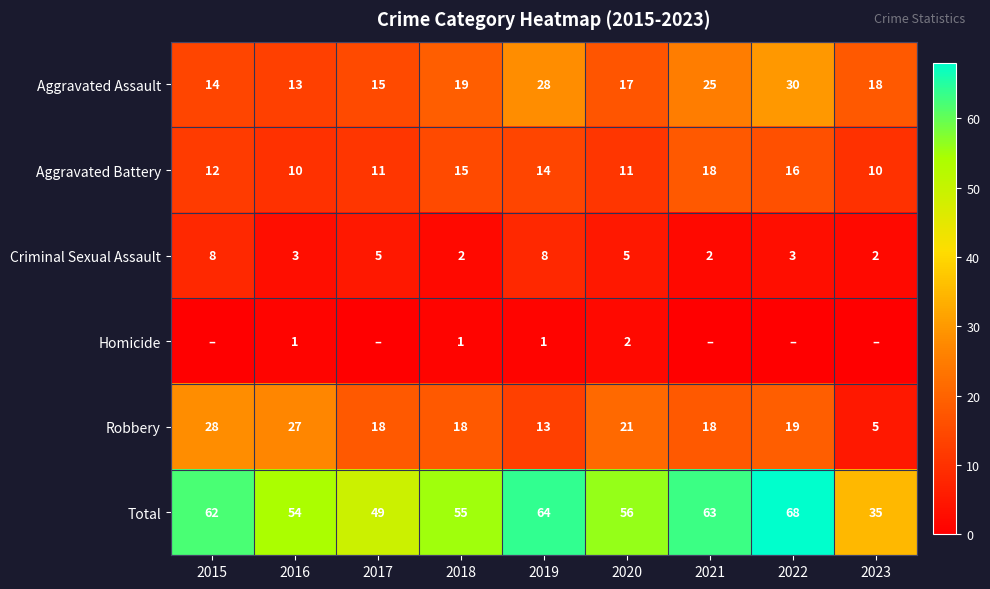

What is the difference between the second highest and second lowest values in the Total series?

15